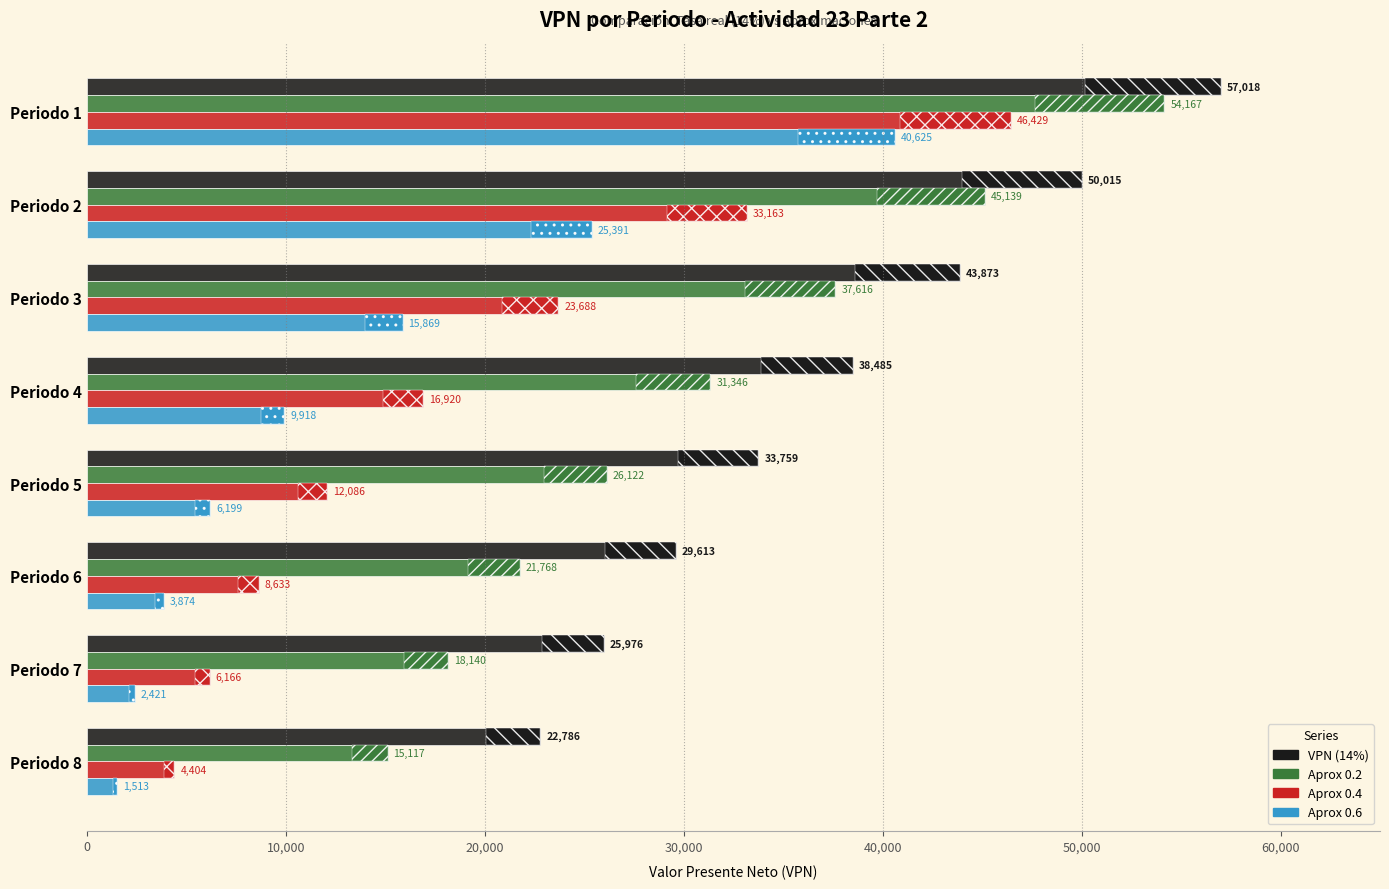

How many series are shown in this chart?

4